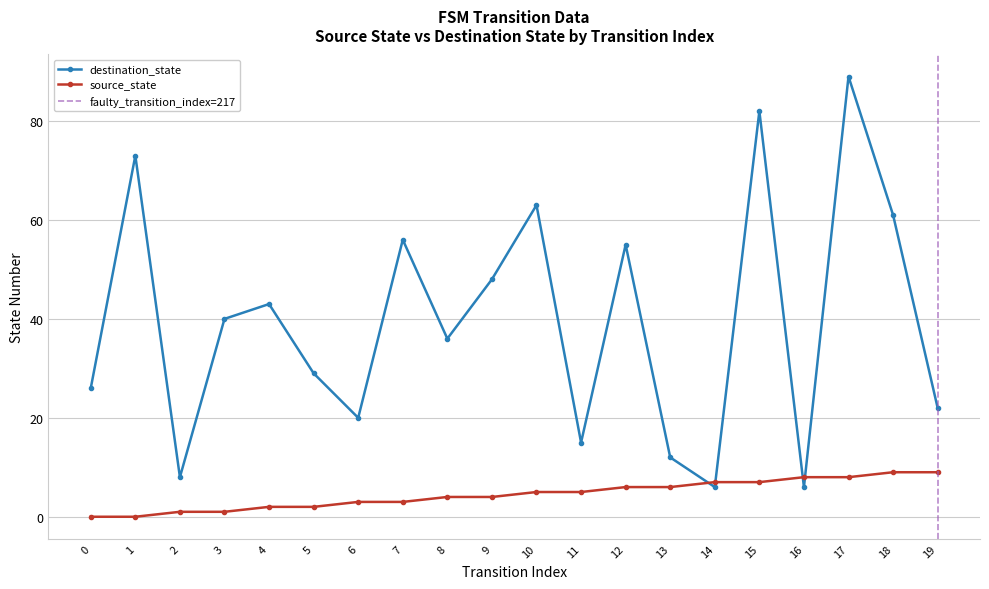

What is the total value across all series at 8?

40